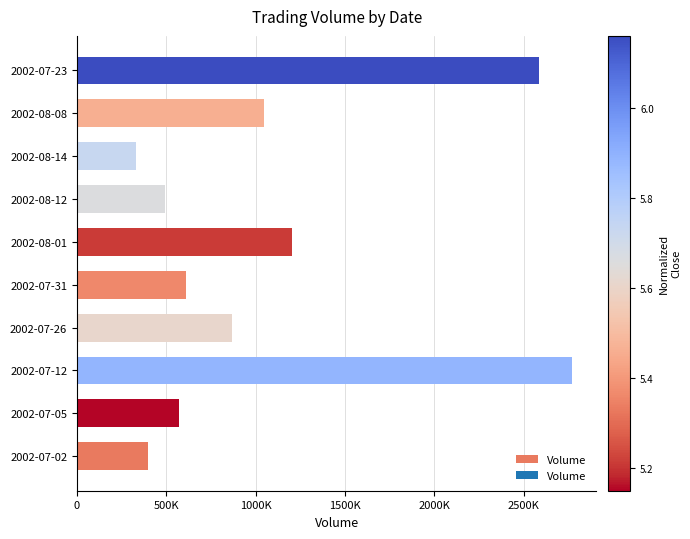

Count the number of categories in the chart.

10